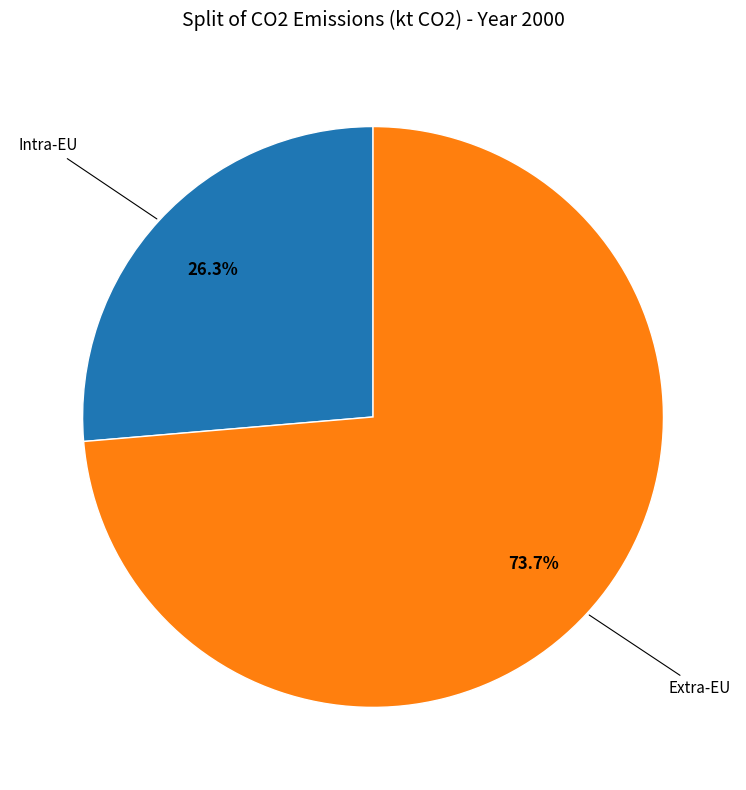

Is there a majority slice in this chart?

Yes